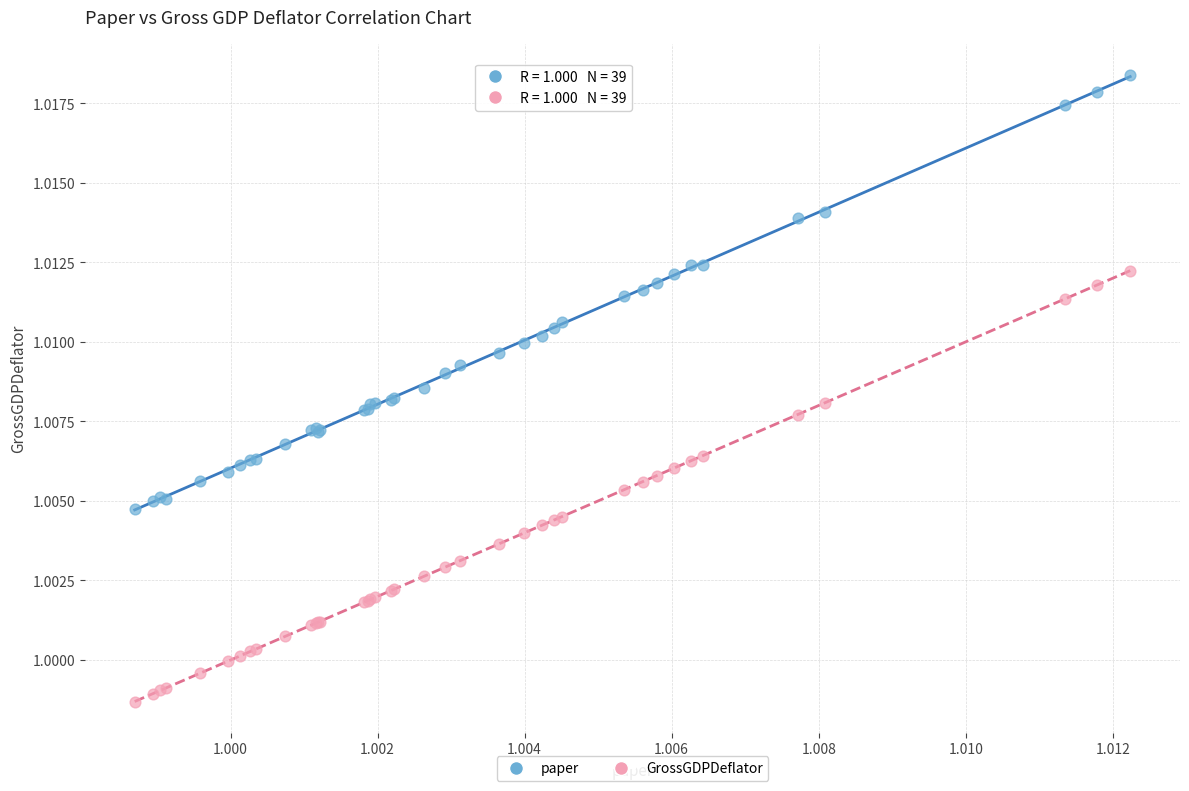

Which series reaches the maximum Y coordinate?

paper